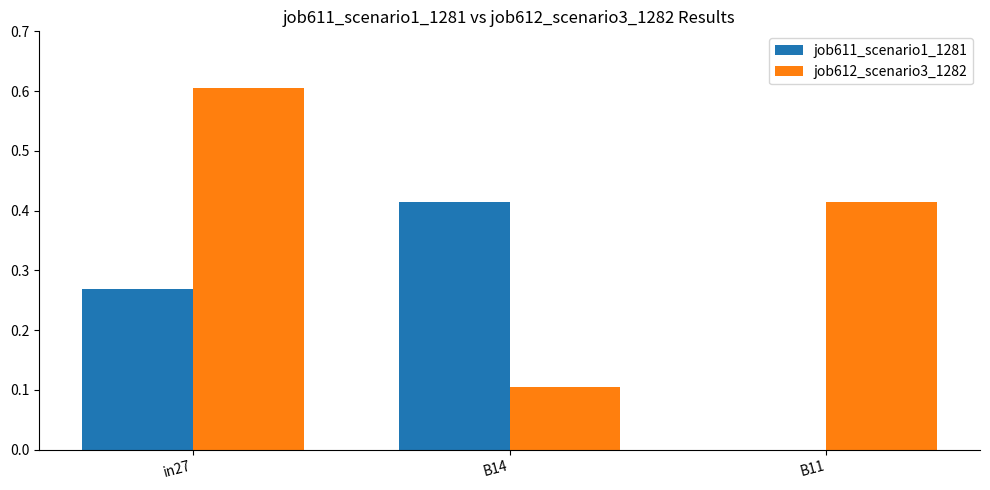

What is the maximum value shown in the chart?

0.6